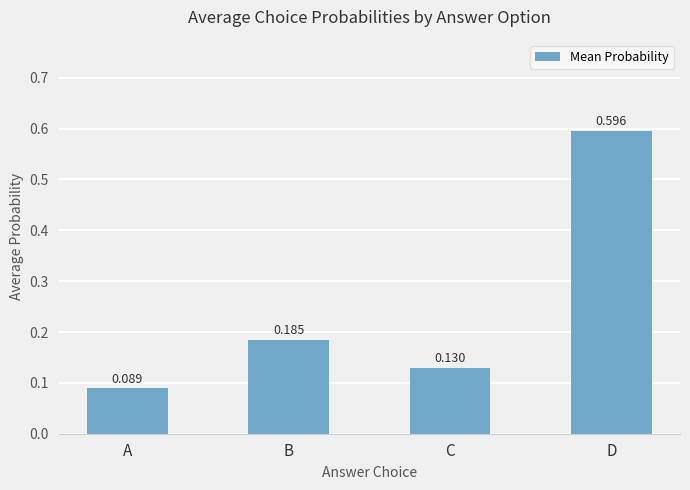

How many bars are there in total?

4